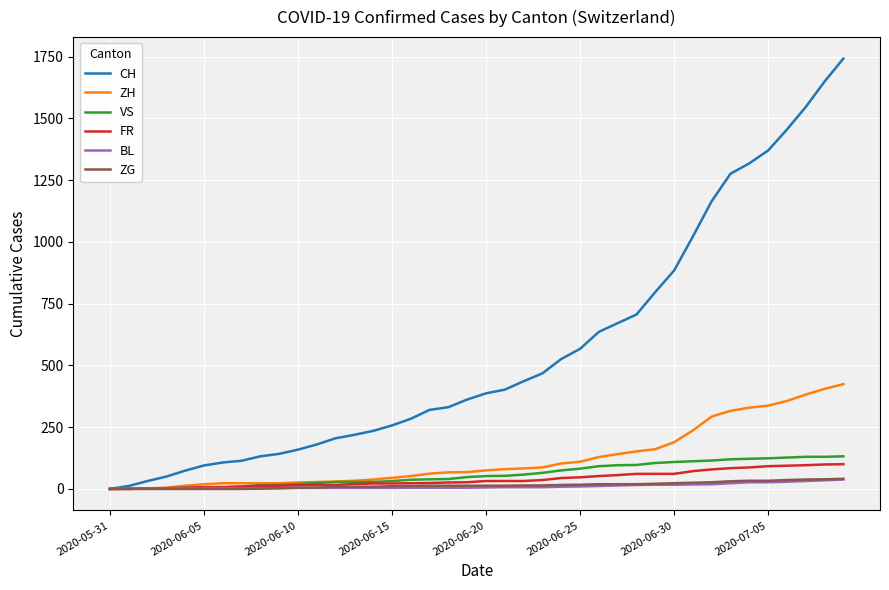

Which series has the widest spread of values?

CH